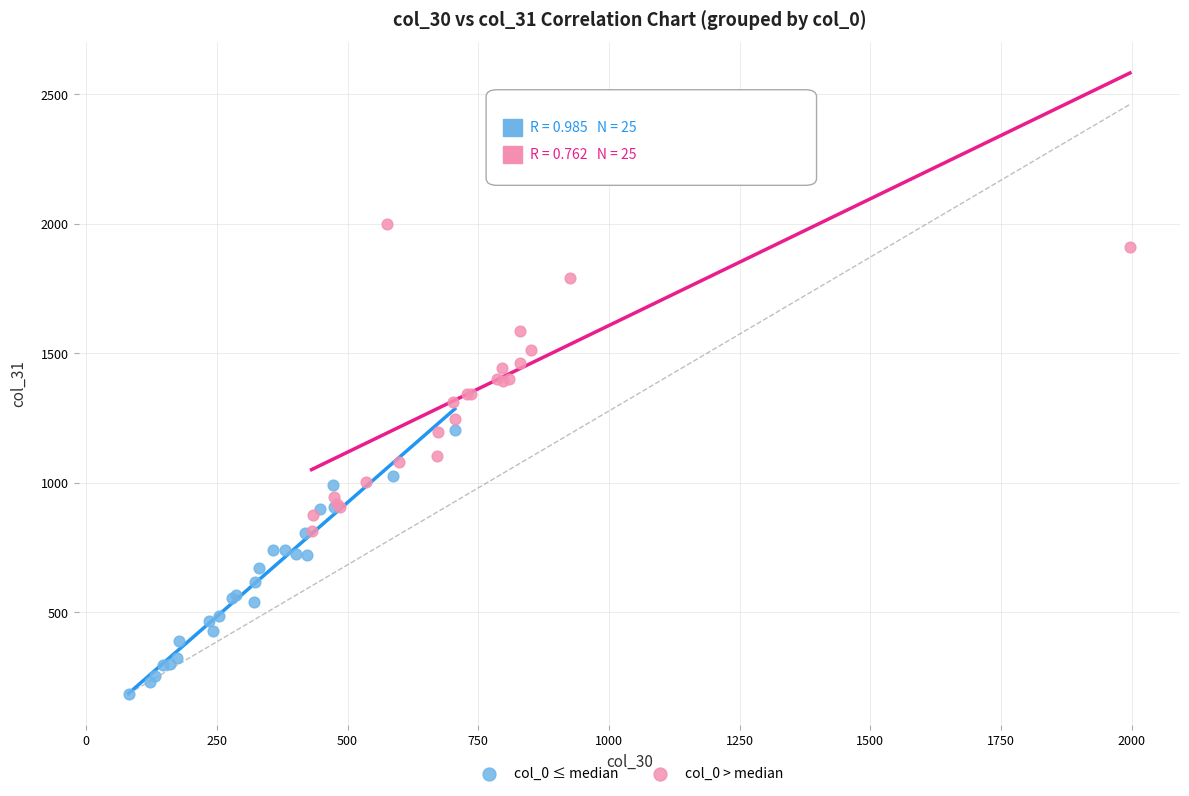

Which series has the largest Y range (max minus min)?

col_0 > median